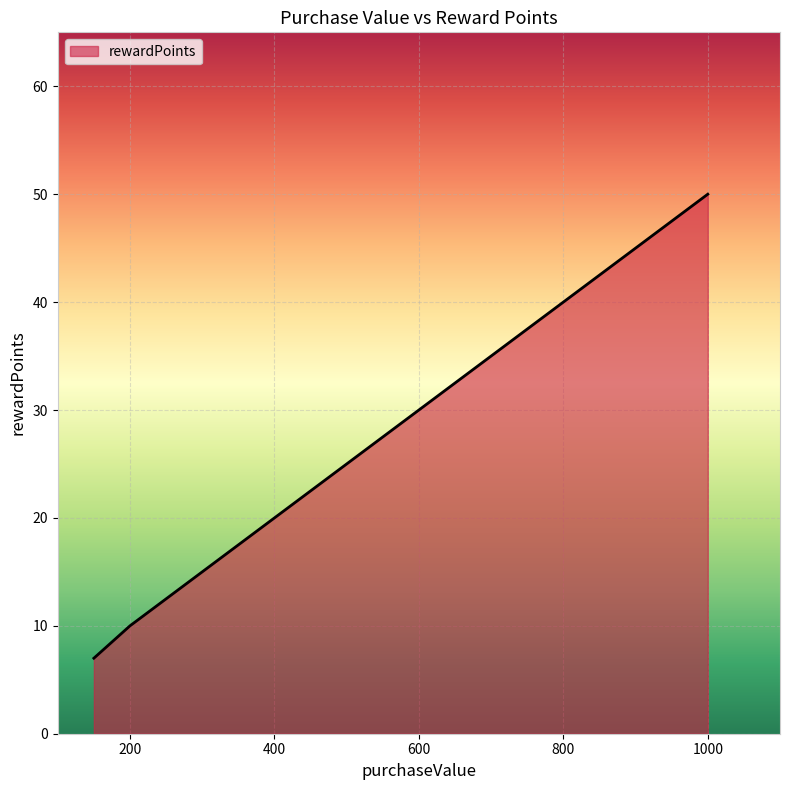

What is the minimum value shown in the chart?

7